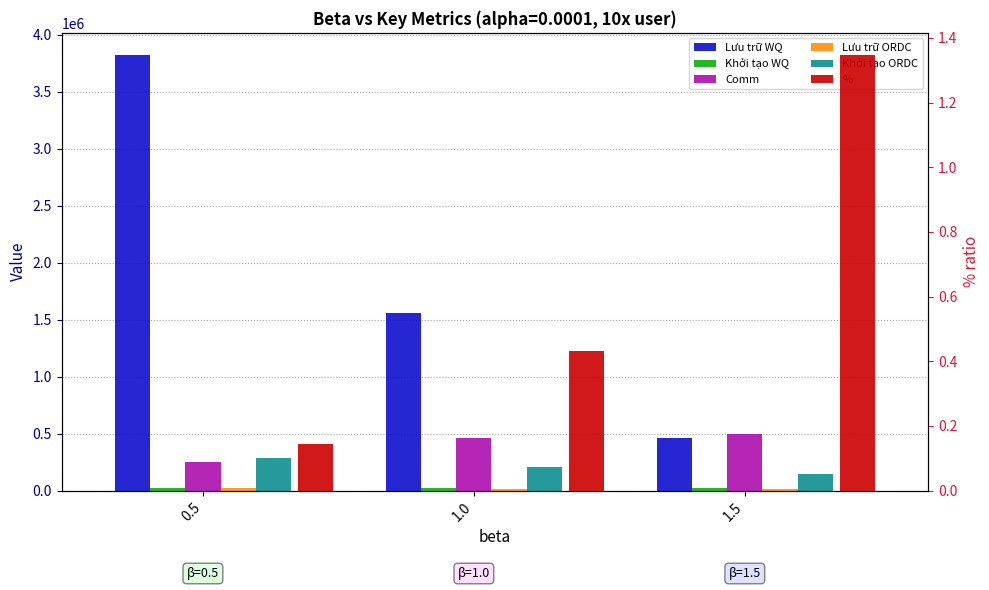

At which label does Lưu trữ WQ reach its peak?

0.5